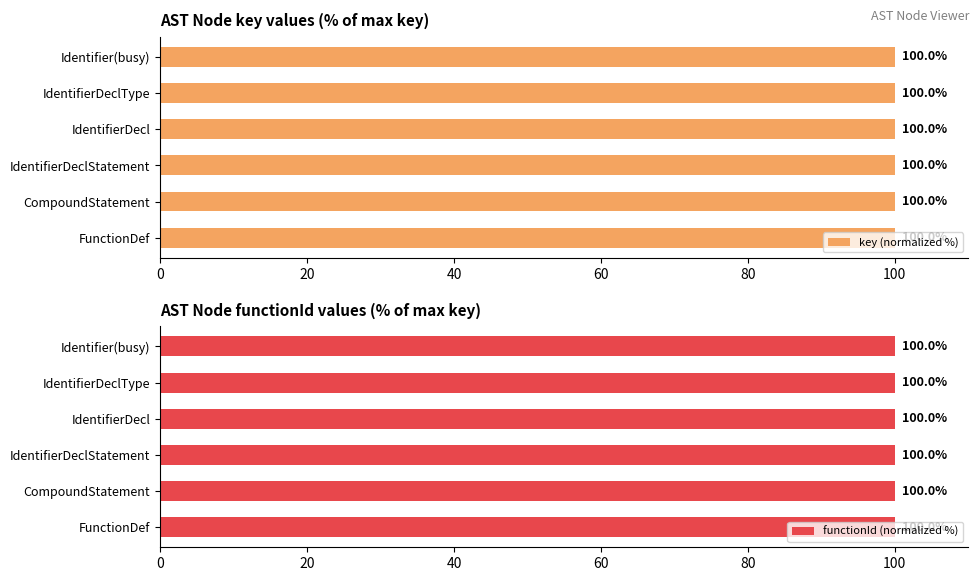

What is the lowest value of the key (normalized %) series?

100.0